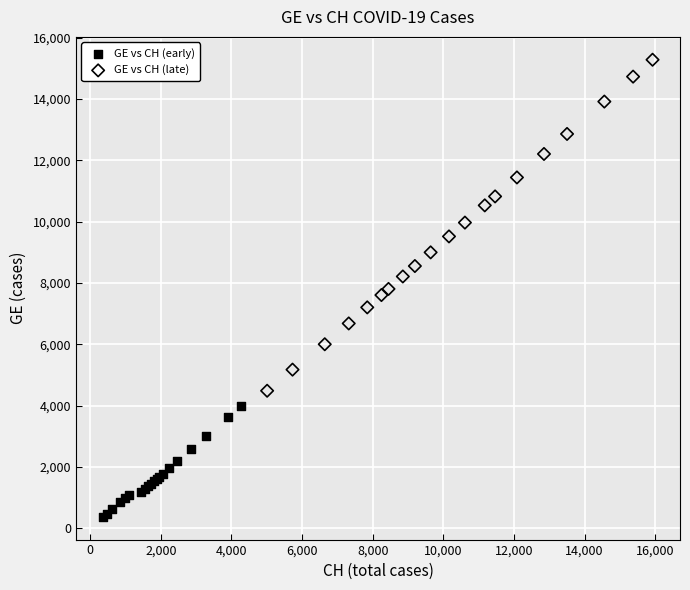

Which series contains the highest Y value?

GE vs CH (late)